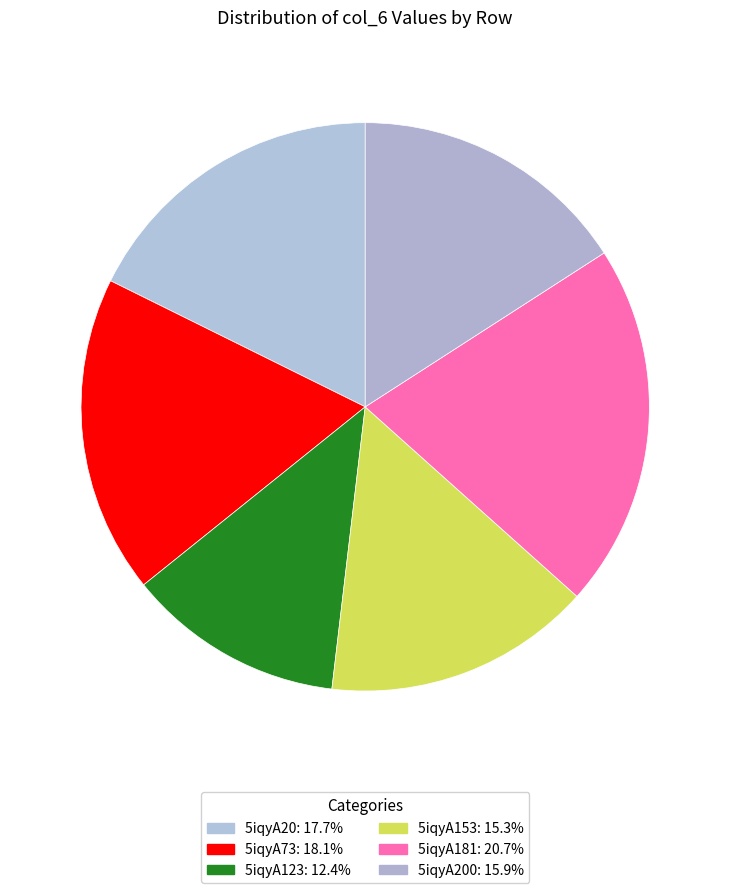

Count the number of slices in the pie.

6